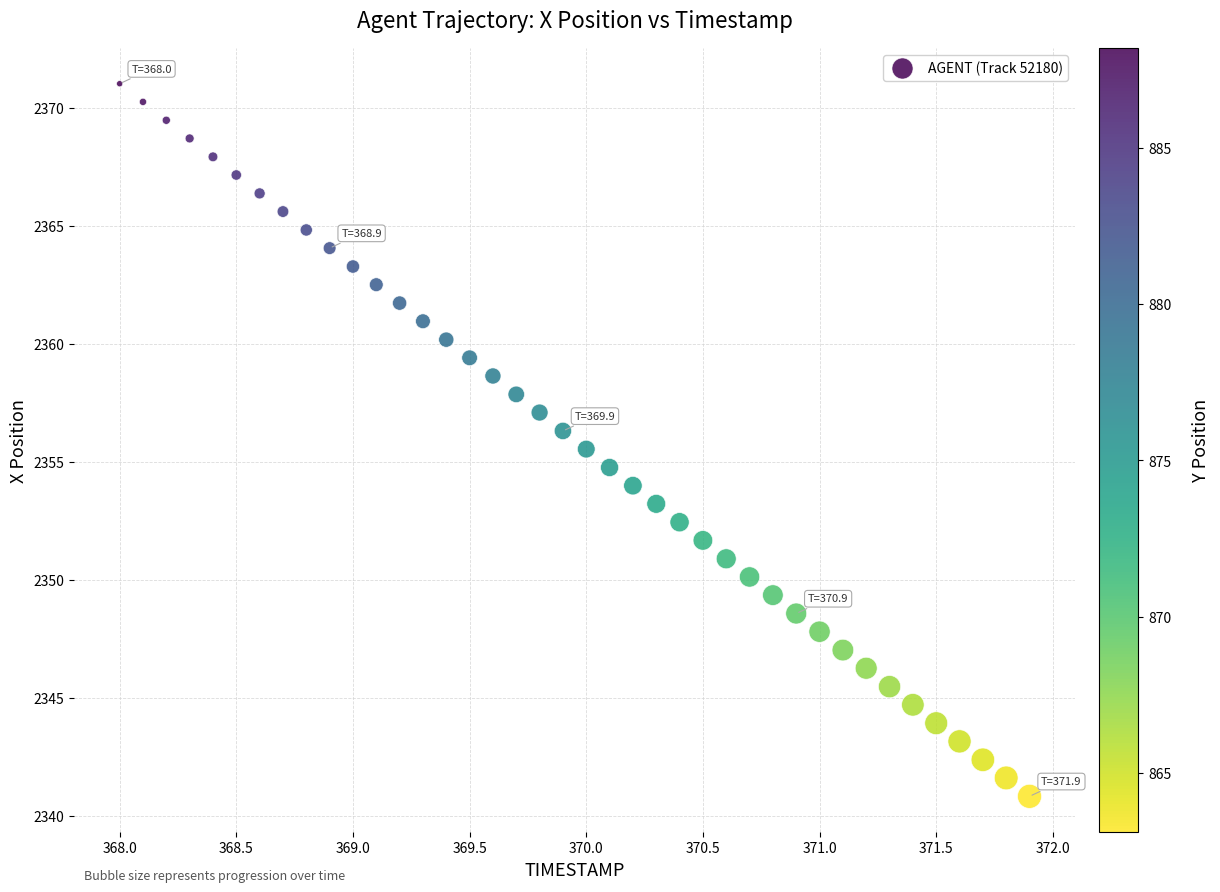

What is the range of Y values (max minus min)?

30.2